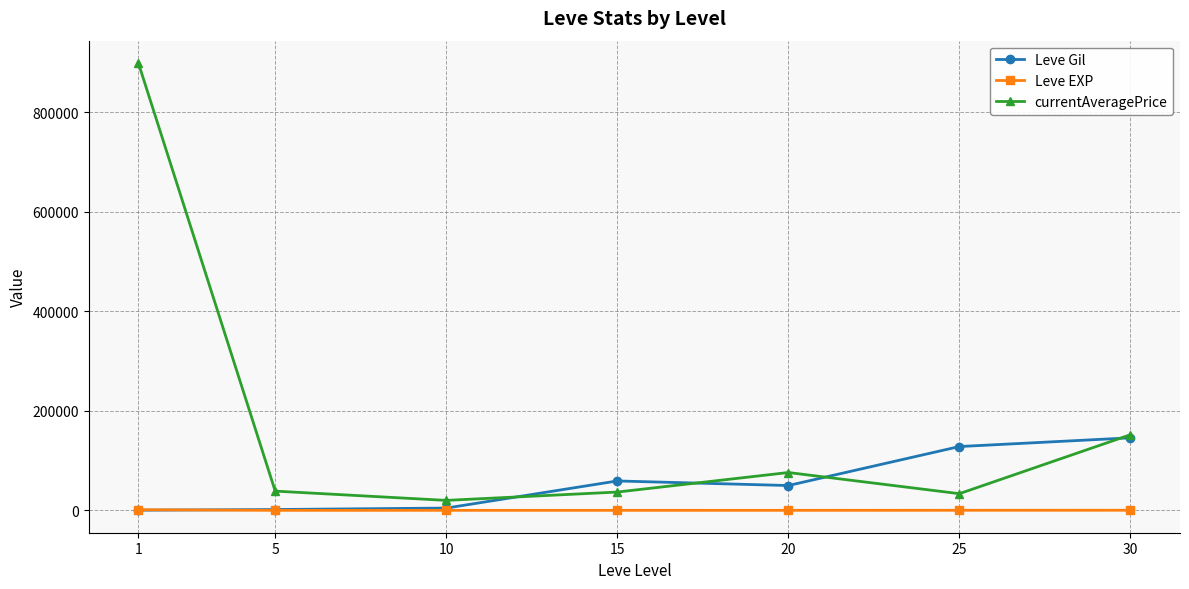

Rank the series by their average value, from highest to lowest.

currentAveragePrice, Leve Gil, Leve EXP